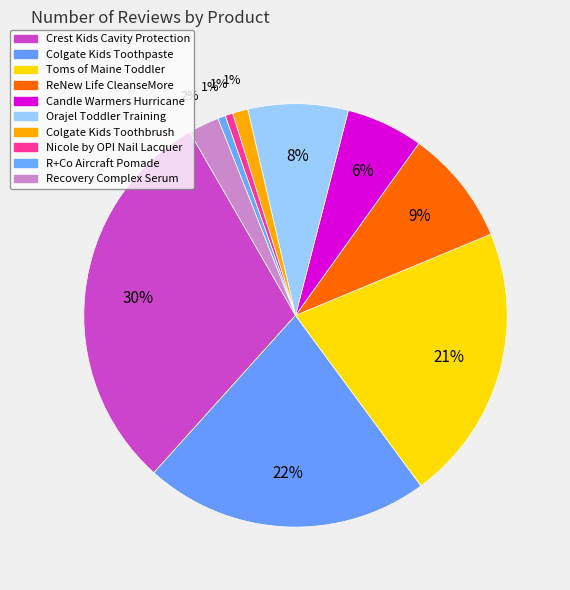

What percentage is NOT represented by Nicole by OPI Nail Lacquer?

99.4%